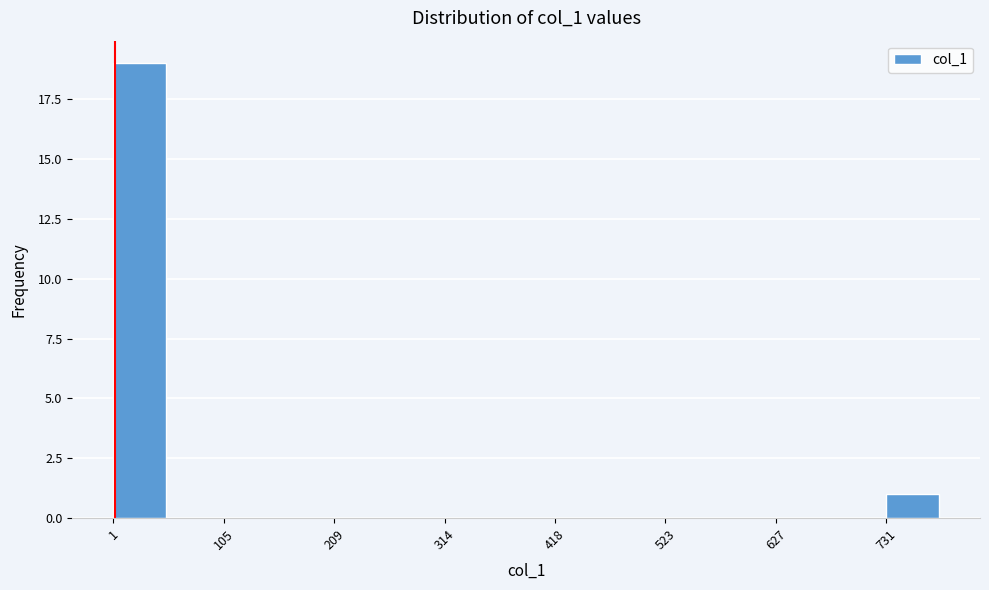

Around what value on the x-axis is the tallest bar? Give the approximate position of its centre, as read against the axis.

20